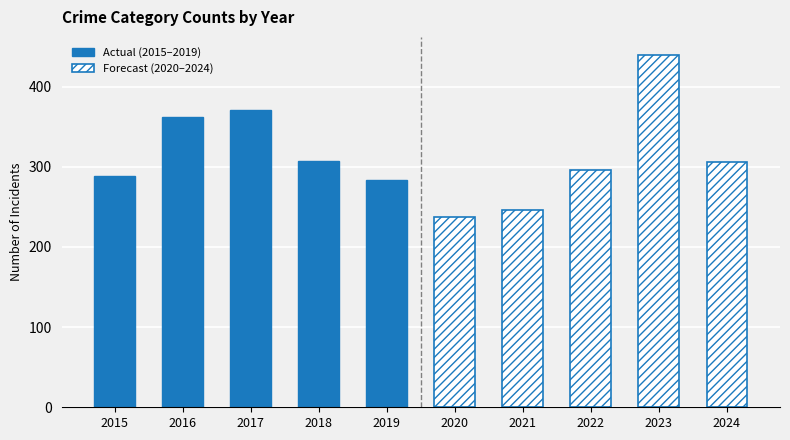

Is the value of Actual (2015–2019) at 2018 greater than the value of Forecast (2020–2024) at 2018?

No